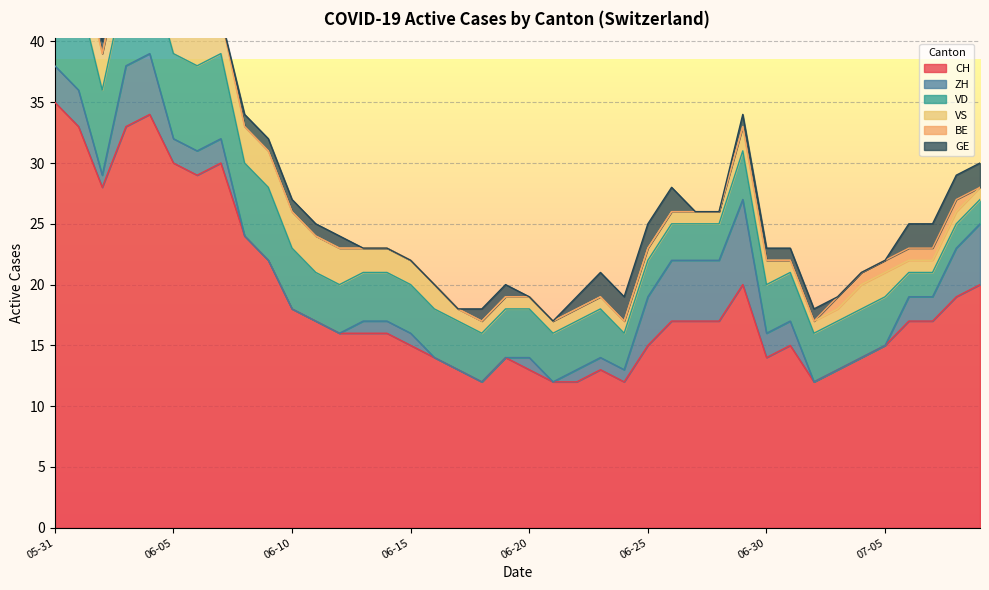

Which category has the lowest value in the GE series?

2020-05-31